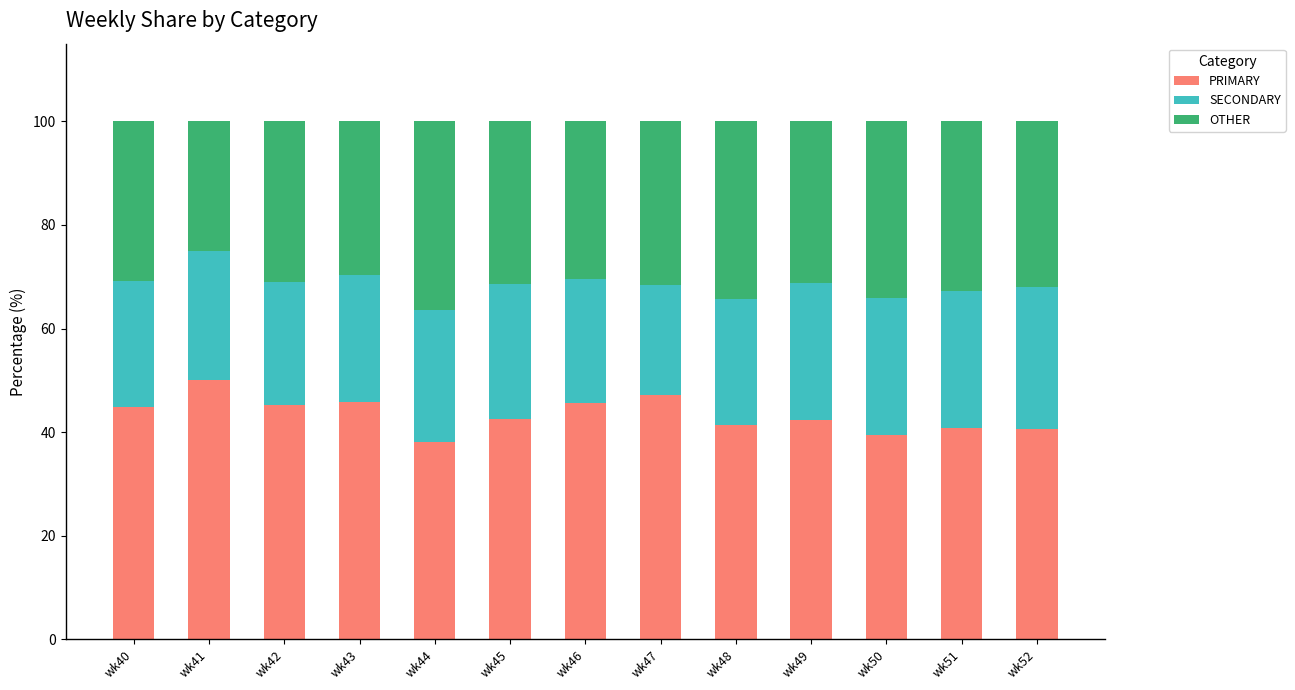

What is the average value of the PRIMARY series?

43.4